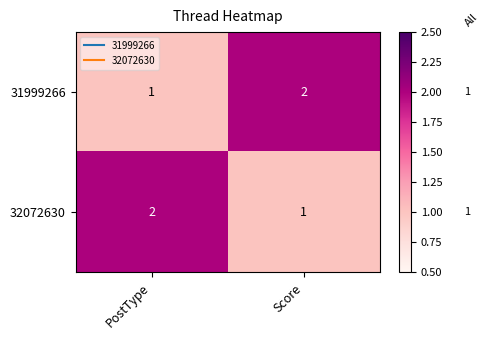

True or false: 31999266 has a value of 0 at Score.

False